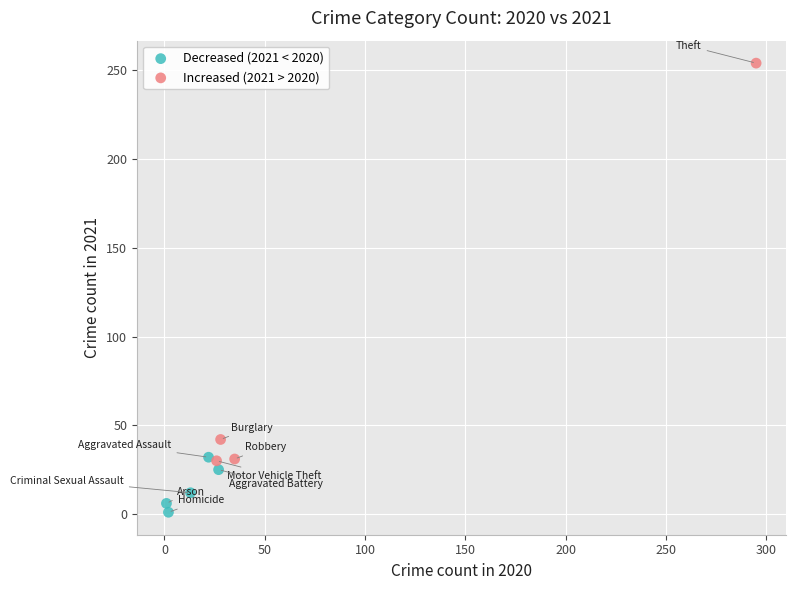

Which series contains the lowest Y value?

Decreased (2021 < 2020)